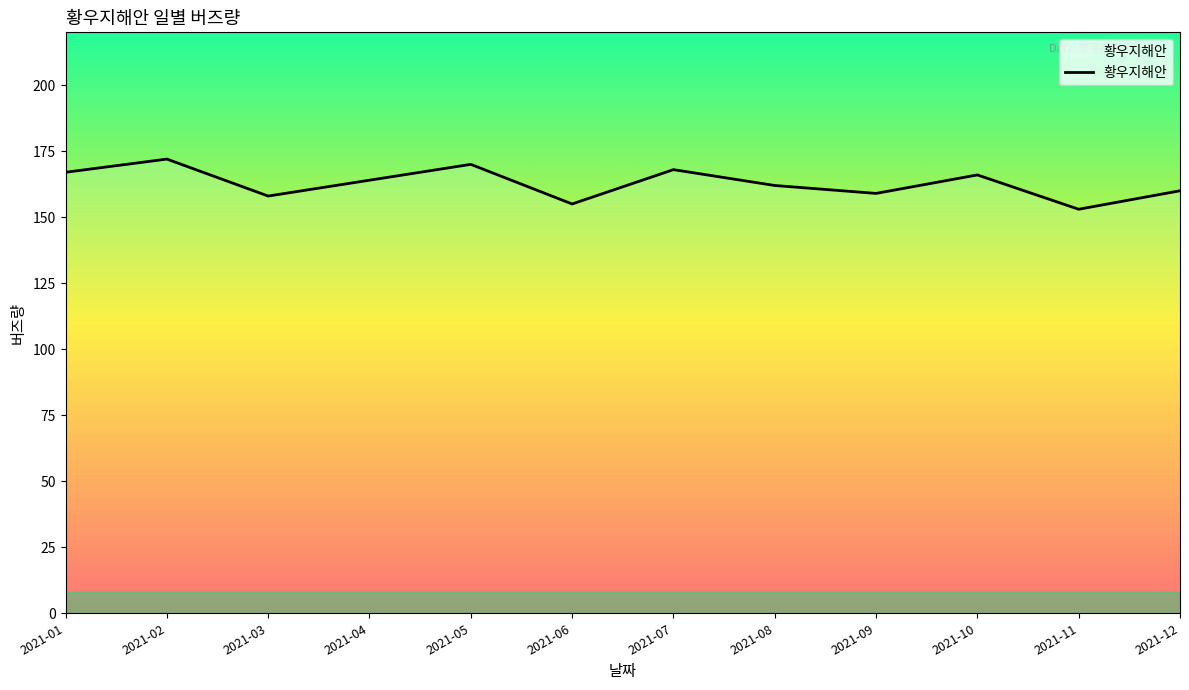

What is the greatest value displayed?

172